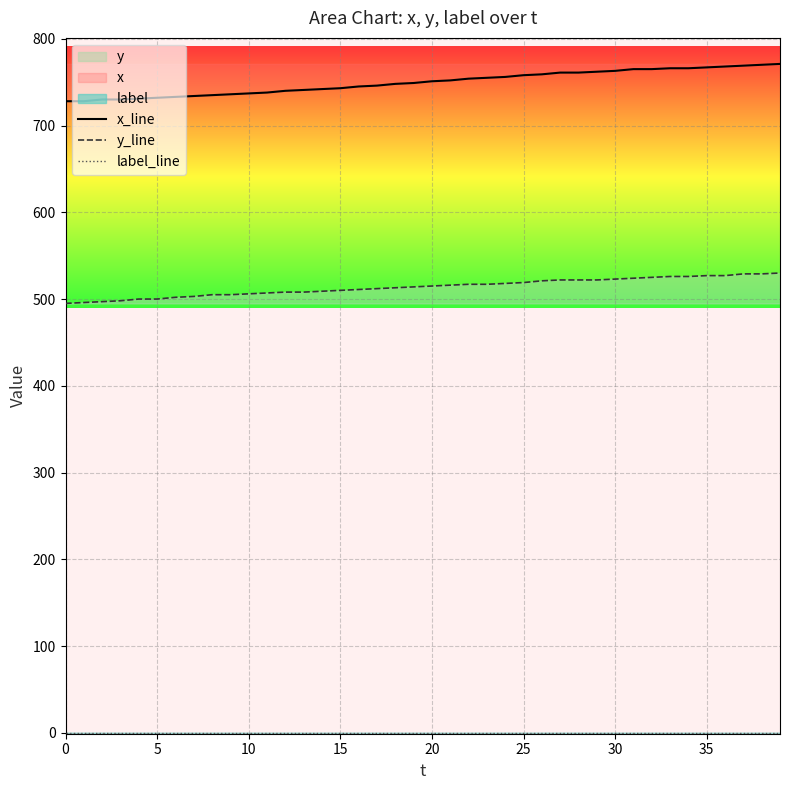

List the series in order of their peak value, highest first.

x_line, y_line, label_line